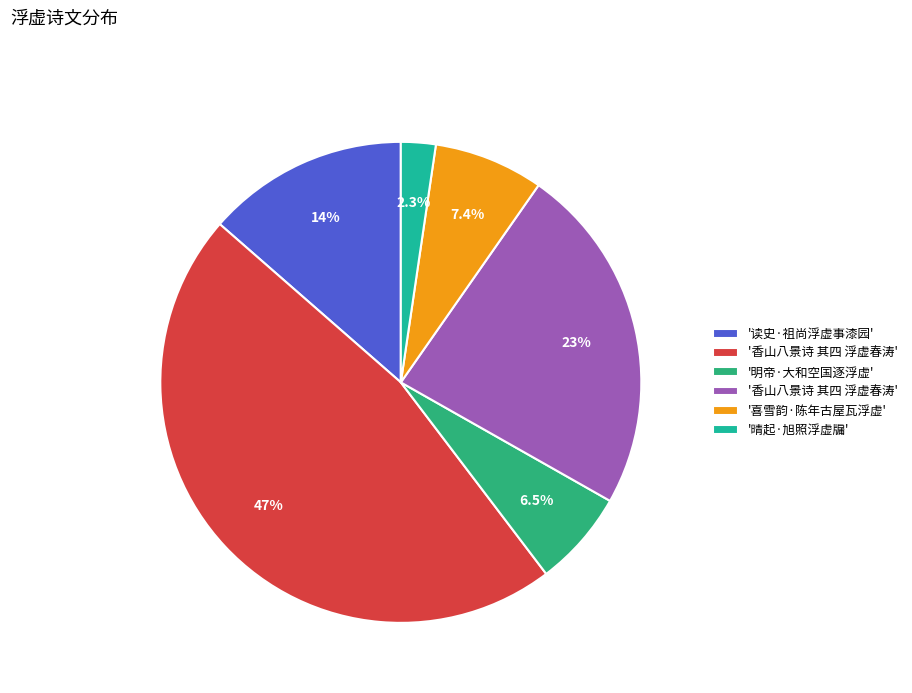

What is the largest slice in the pie chart?

香山八景诗 其四 浮虚春涛